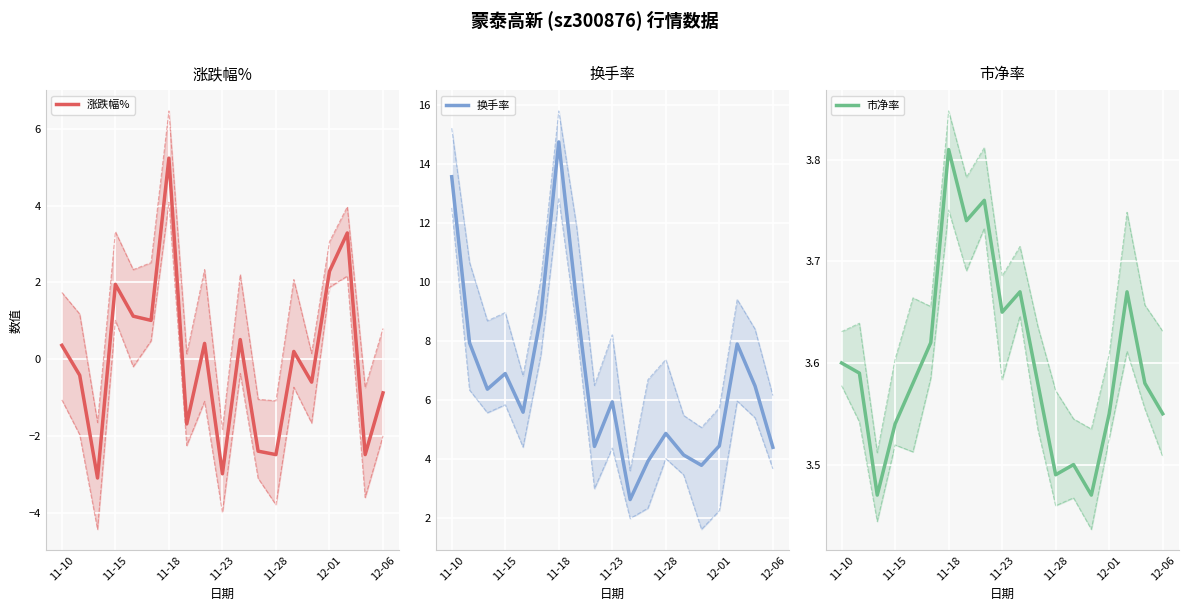

Rank the series at 2022-12-05 from lowest to highest value.

涨跌幅%, 市净率, 换手率